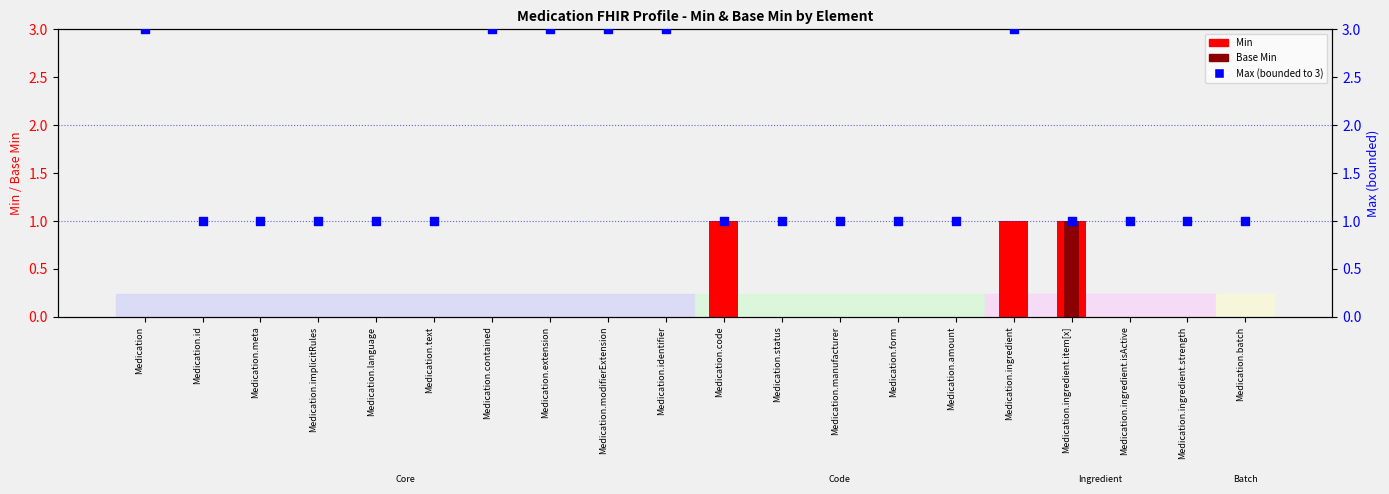

What are all the series names shown in the legend?

Min, Base Min, Max (bounded to 3)